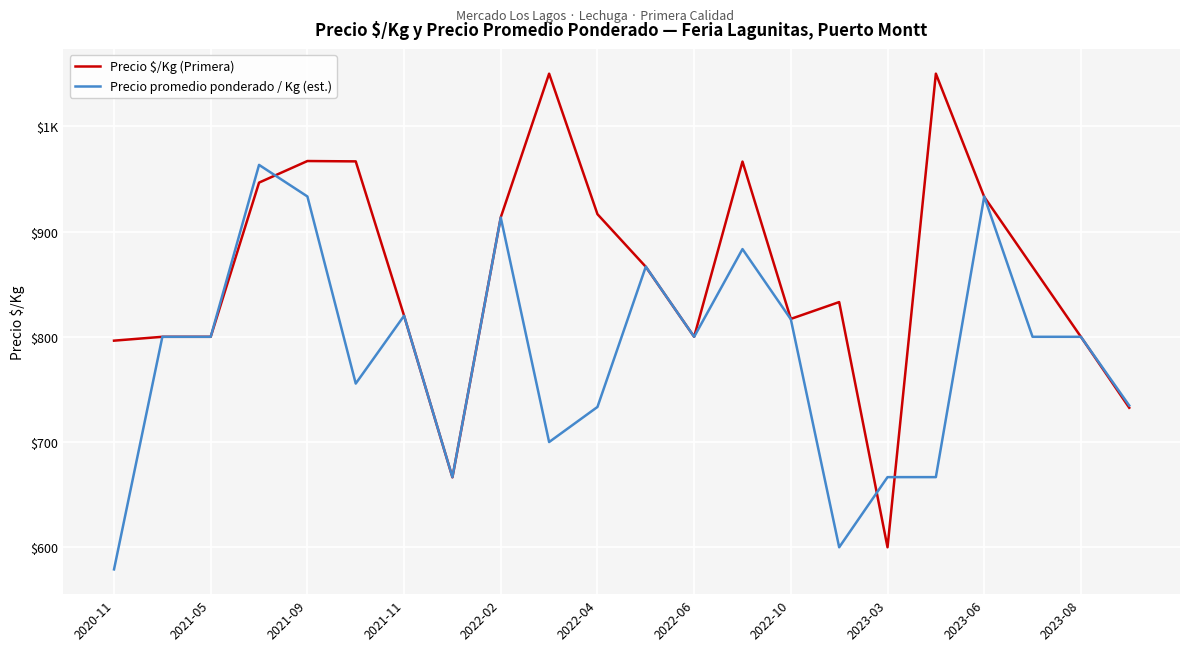

What are all the series names shown in the legend?

Precio $/Kg (Primera), Precio promedio ponderado / Kg (est.)